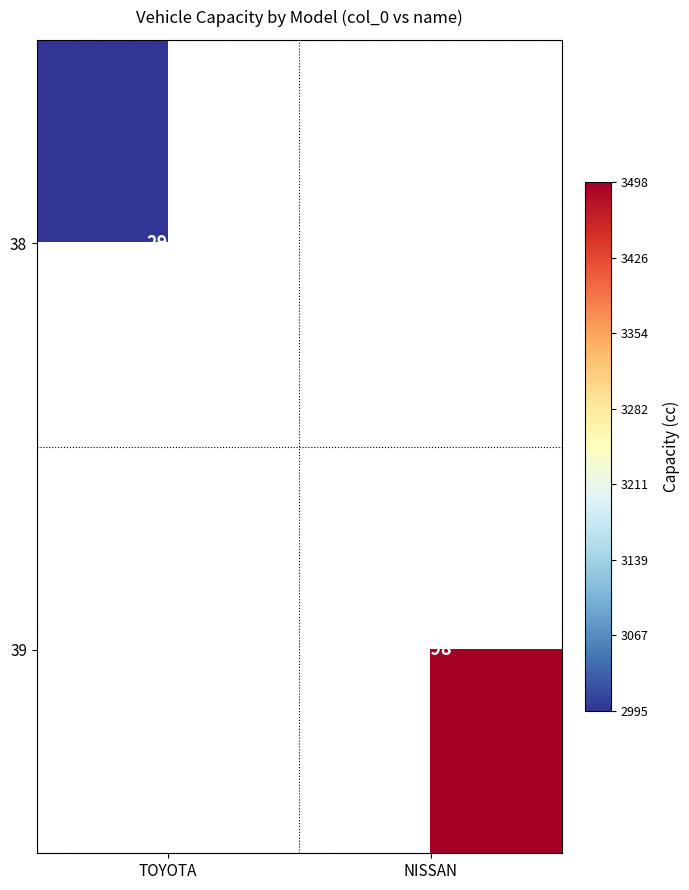

Is it true that 39 equals 3498 at NISSAN?

True